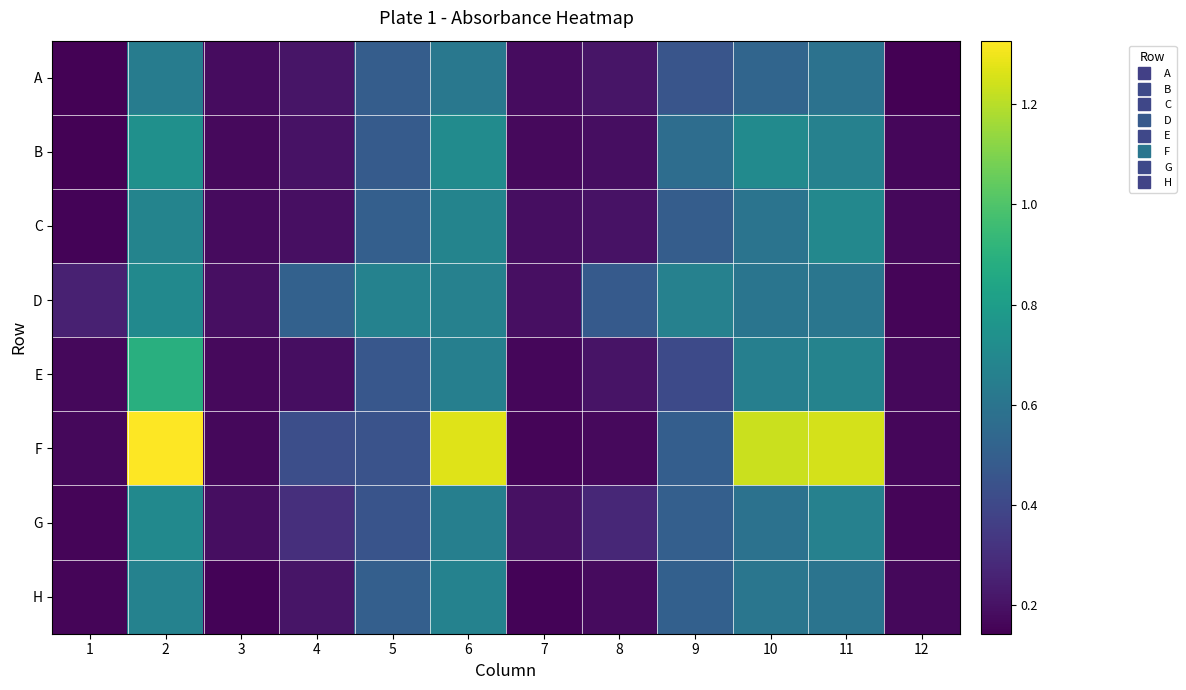

How many categories are shown in the chart?

12